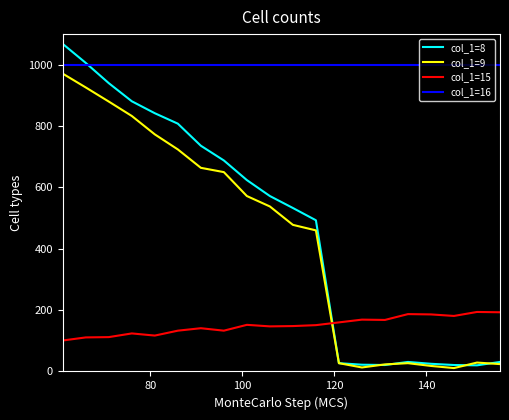

What are all the series names shown in the legend?

col_1=8, col_1=9, col_1=15, col_1=16